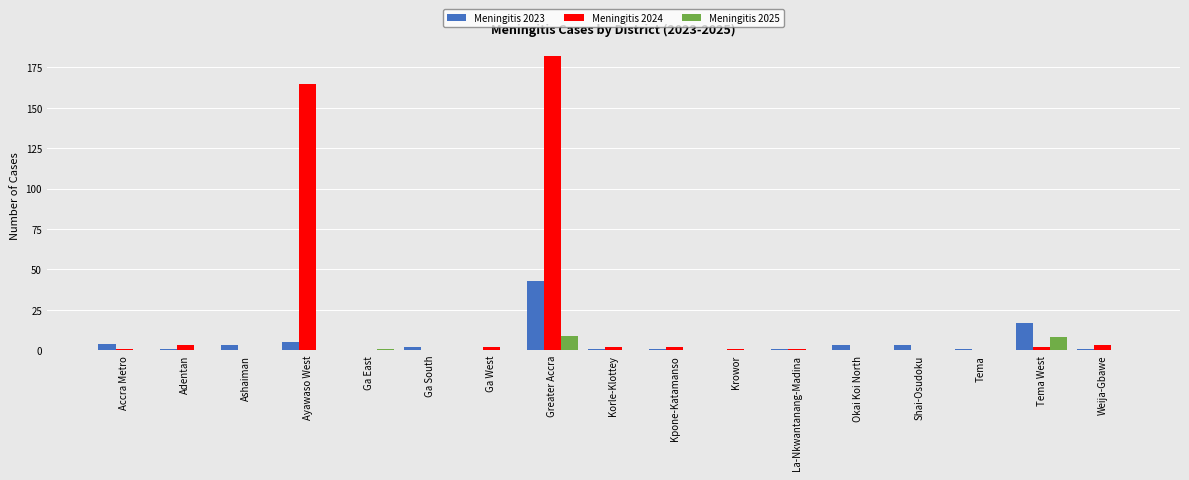

True or false: Meningitis 2023 has a value of 5 at Ayawaso West.

True